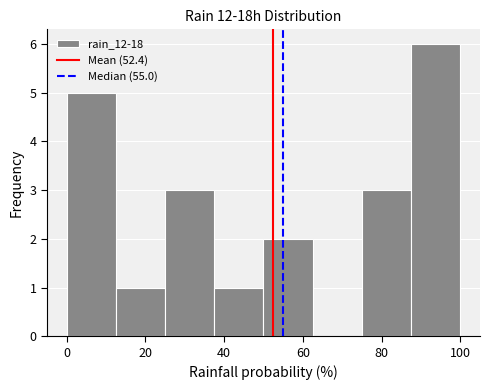

How tall is the bar that spans 0.0 to 12.5 on the x-axis? Neither the bar edges nor the heights are printed on the chart, so give them approximately, as read against the axes.

5